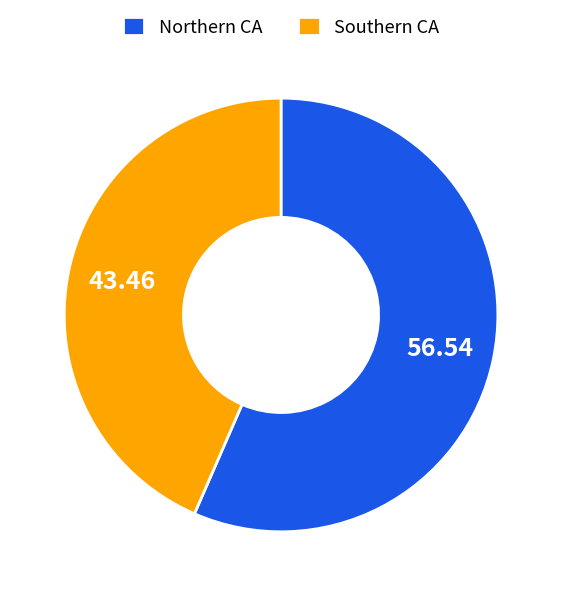

What is the smallest slice in the pie chart?

Southern CA